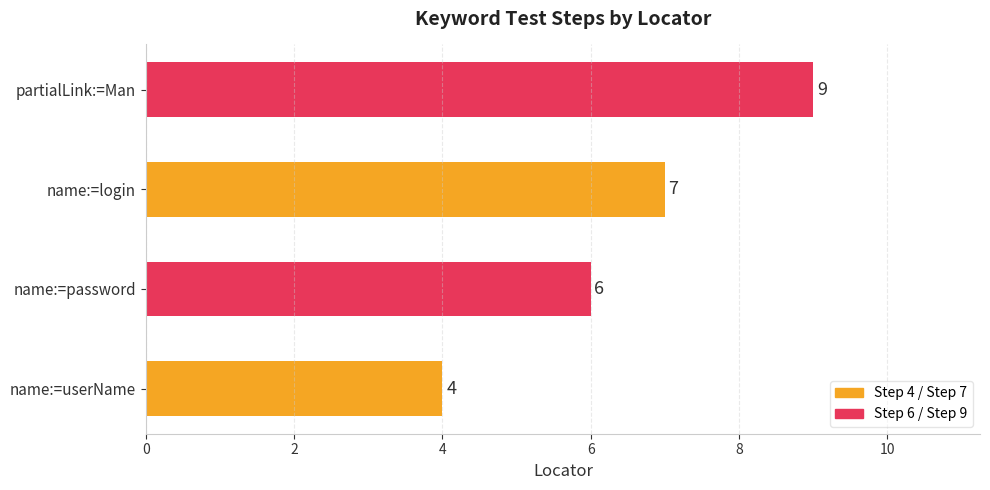

The chart shows a value of 3 at partialLink:=Man. True or false?

False